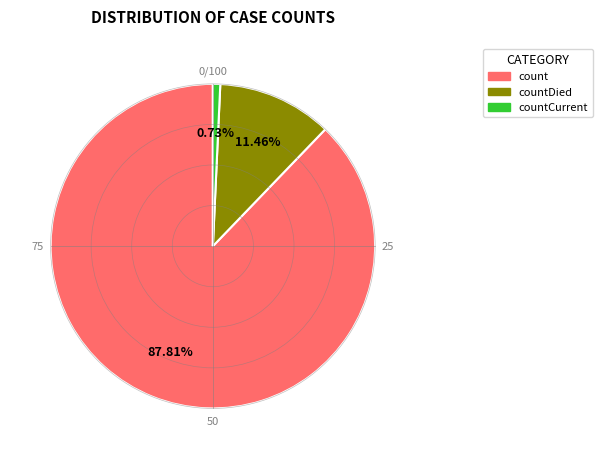

How many segments does this pie chart have?

3